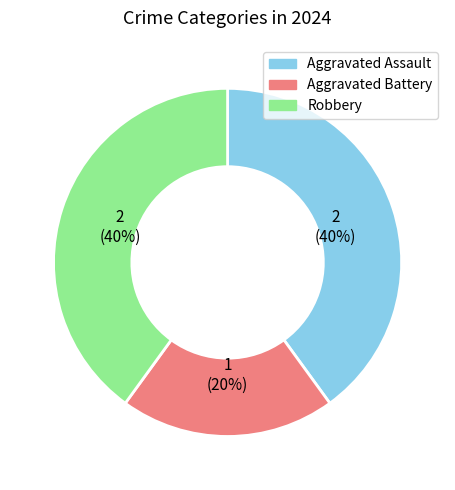

To the nearest percent, what portion does Aggravated Assault represent?

40%